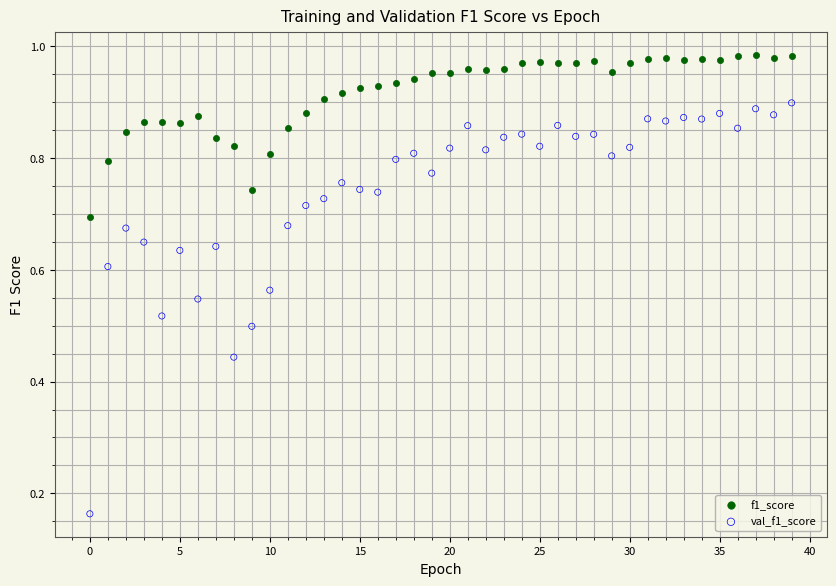

Which series contains the lowest Y value?

val_f1_score